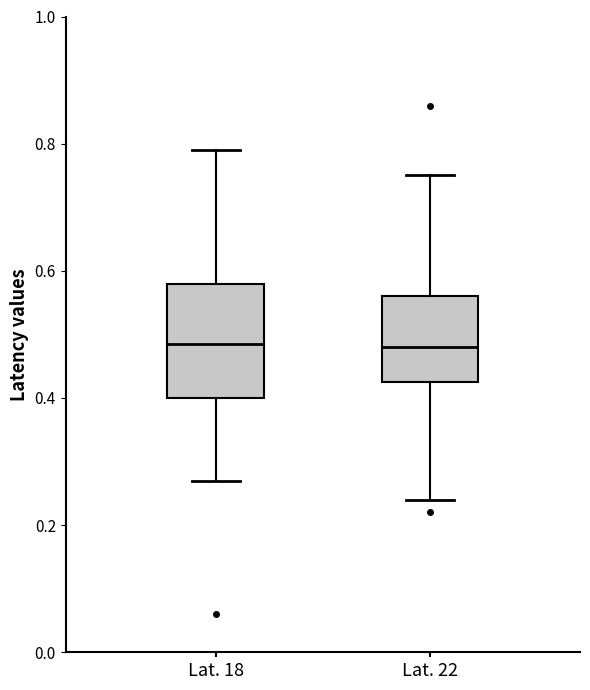

Where does the median line of the box for Lat. 18 sit on the y-axis? The values are not printed on the chart, so give them approximately, as read against the axis.

0.48